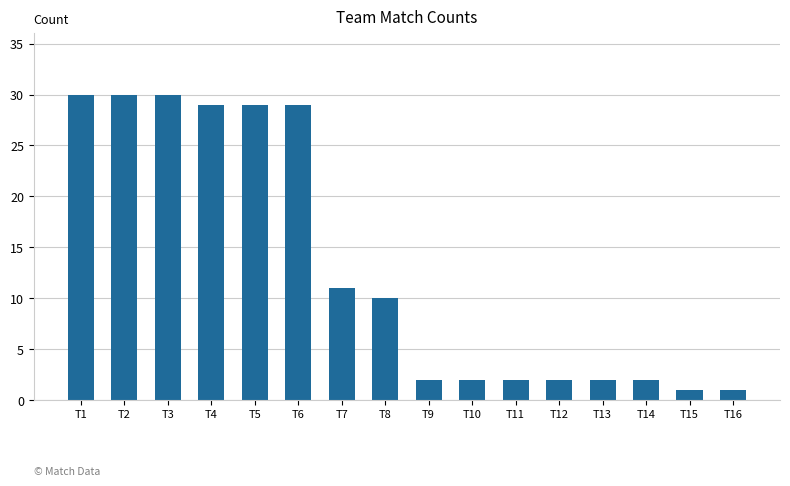

Reading left to right, what are all the values shown in this chart?

T1=30	T2=30	T3=30	T4=29	T5=29	T6=29	T7=11	T8=10	T9=2	T10=2	T11=2	T12=2	T13=2	T14=2	T15=1	T16=1